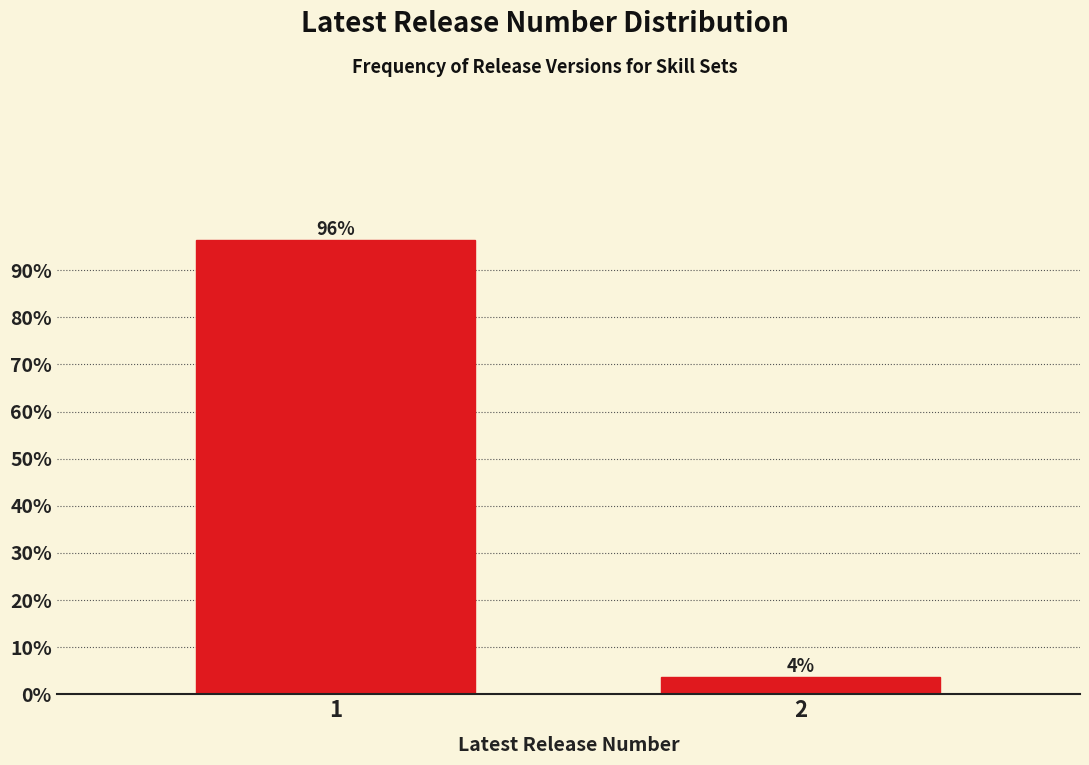

What is the greatest value displayed?

96.4